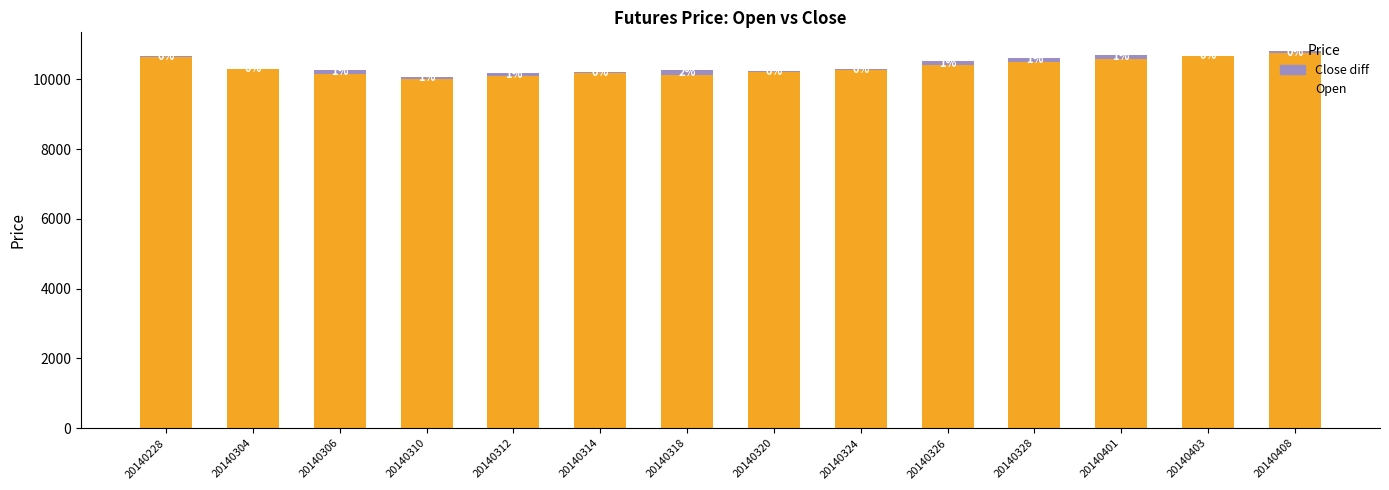

Which series has the largest range (max minus min)?

Open